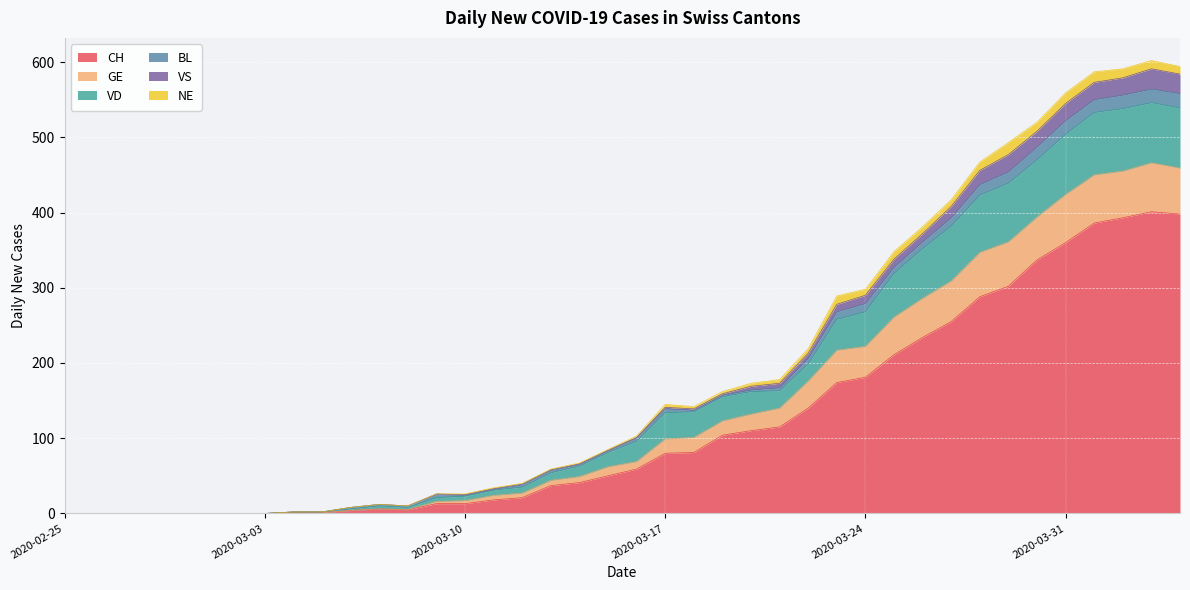

What is the highest value of the CH series?

401